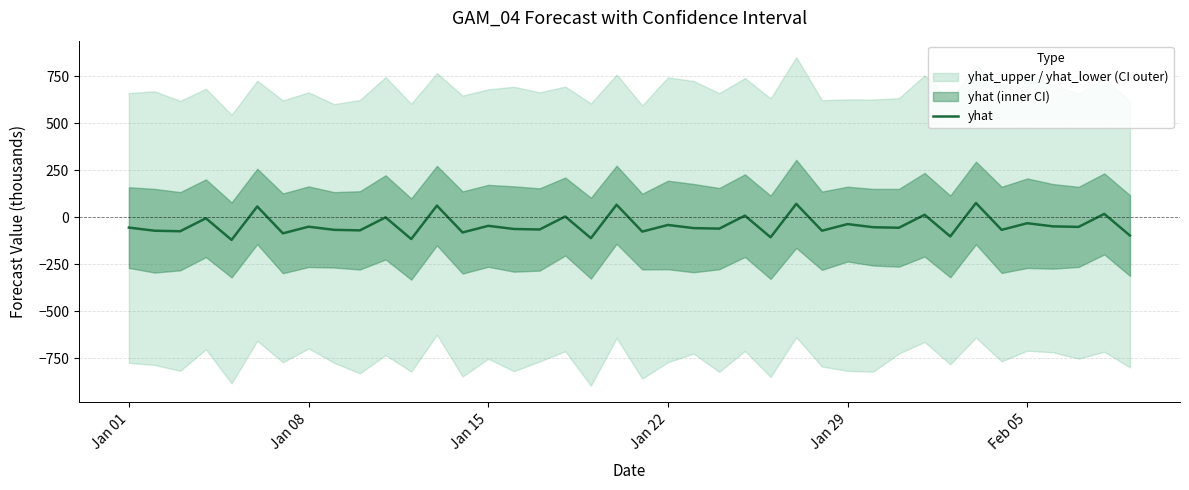

What is the difference between the second highest and minimum values?

191.9